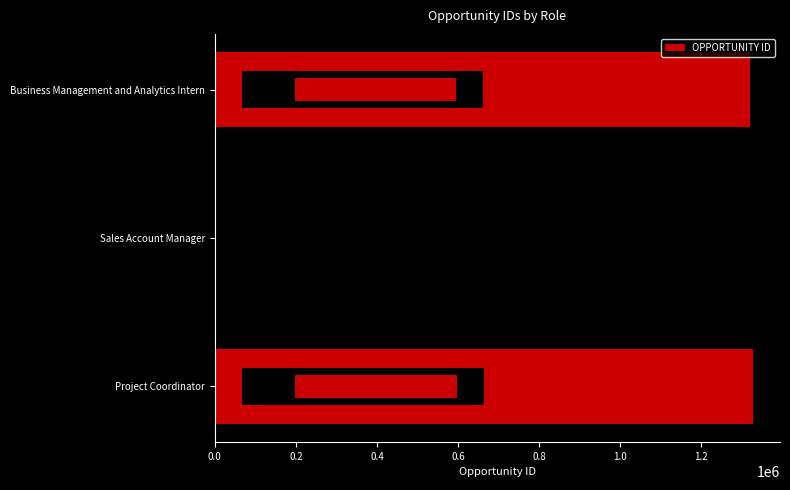

What is the sum of all values?

3973371